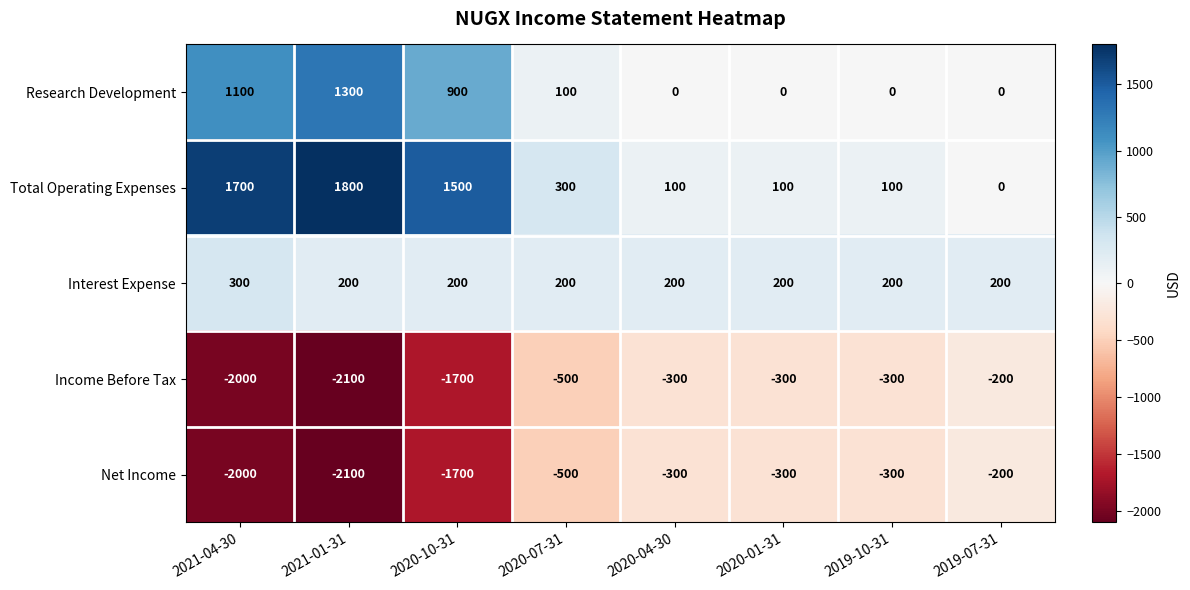

At which label is Net Income closest to -1150?

2020-10-31